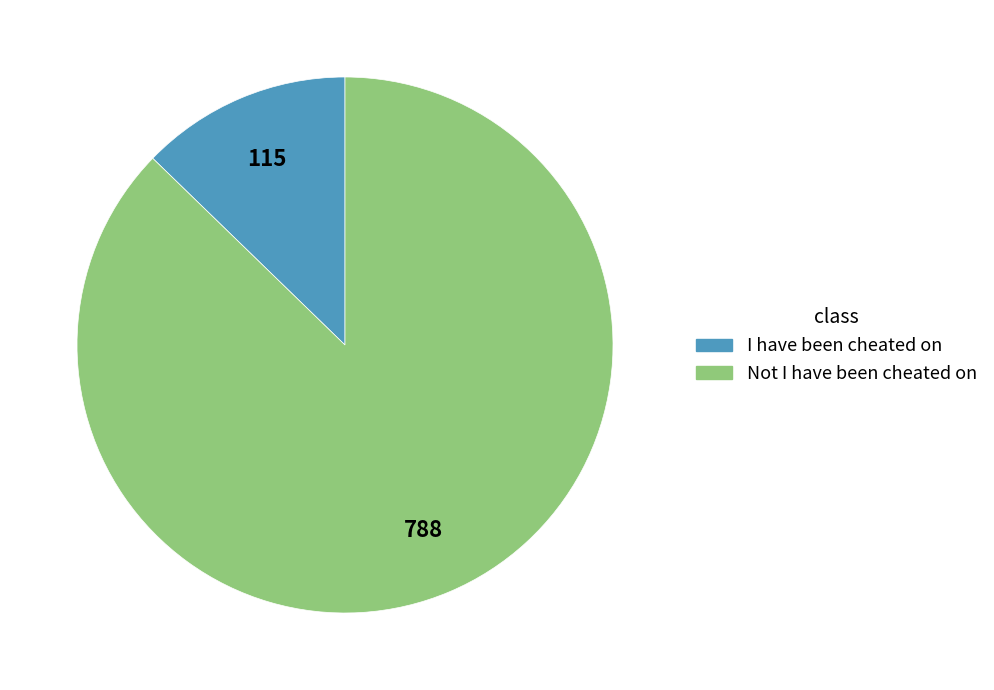

Is there a majority slice in this chart?

Yes